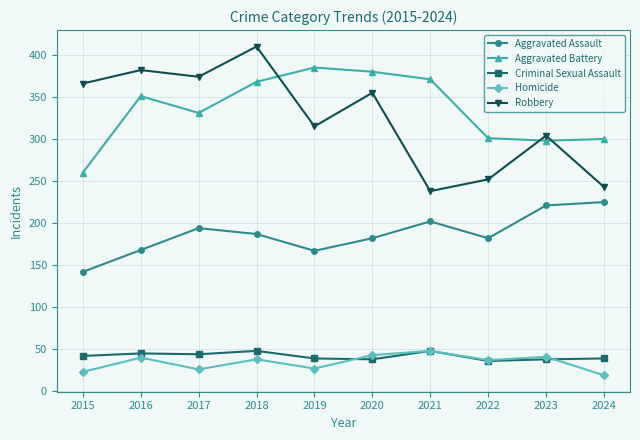

What are all the series names shown in the legend?

Aggravated Assault, Aggravated Battery, Criminal Sexual Assault, Homicide, Robbery